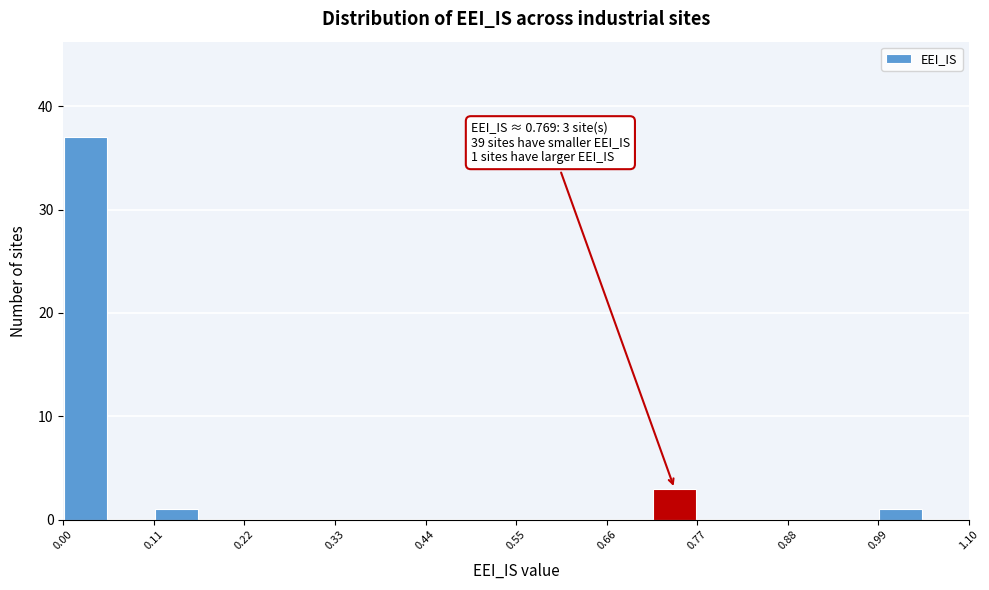

Read against the x-axis, roughly where is the centre of the tallest bar?

0.02